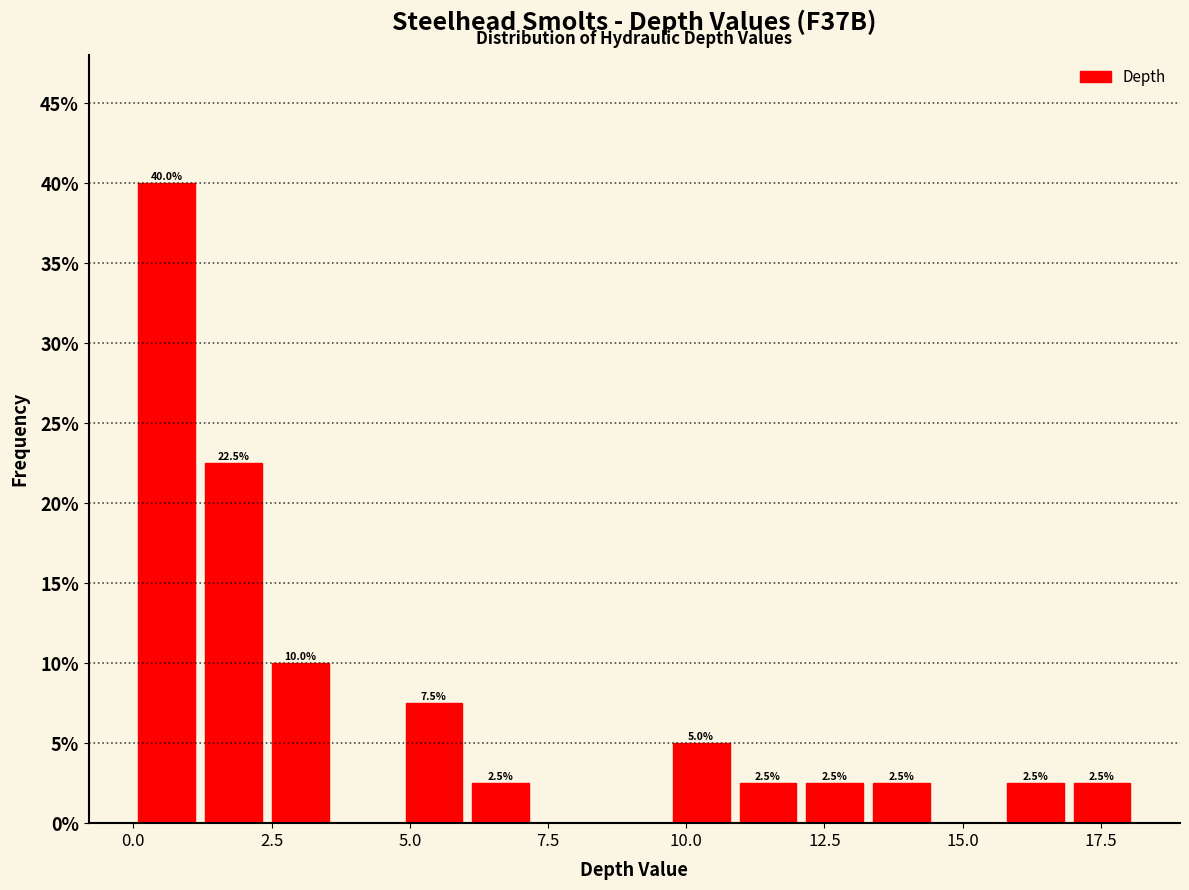

Around what value on the x-axis is the tallest bar? Give the approximate position of its centre, as read against the axis.

0.5